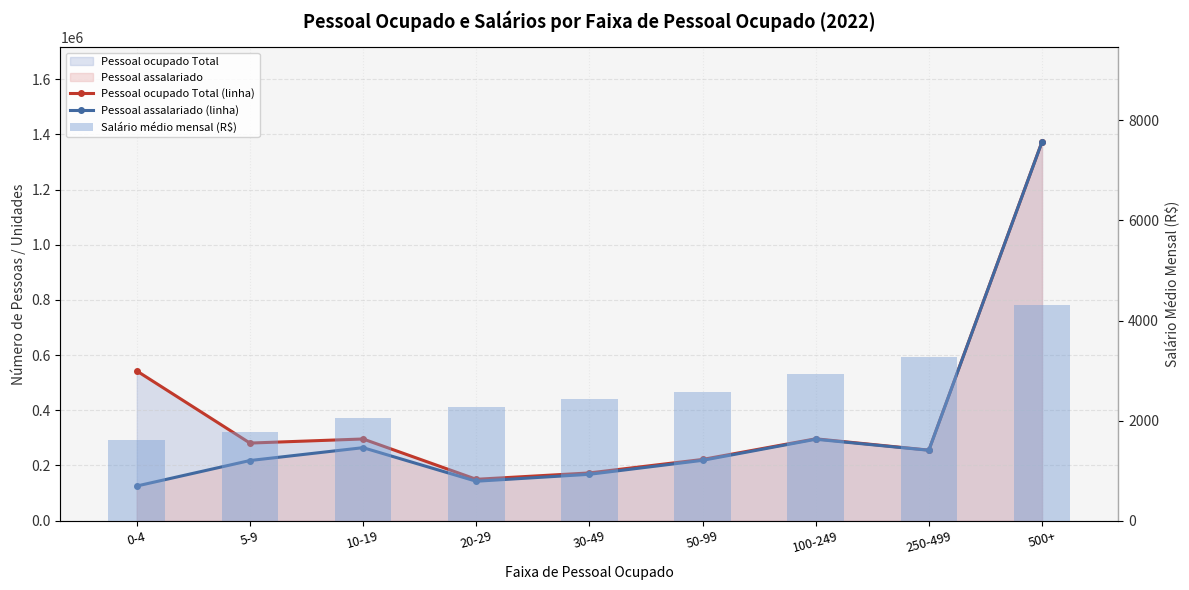

What is the label of the 6th bar from the right?

20-29